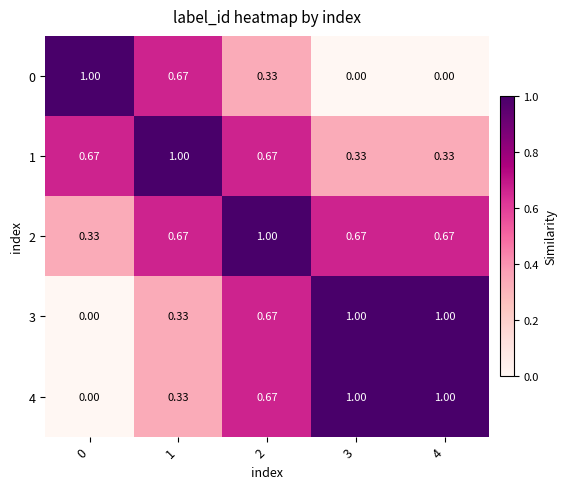

Is the value of 0 at 0 greater than the value of 1 at 4?

Yes